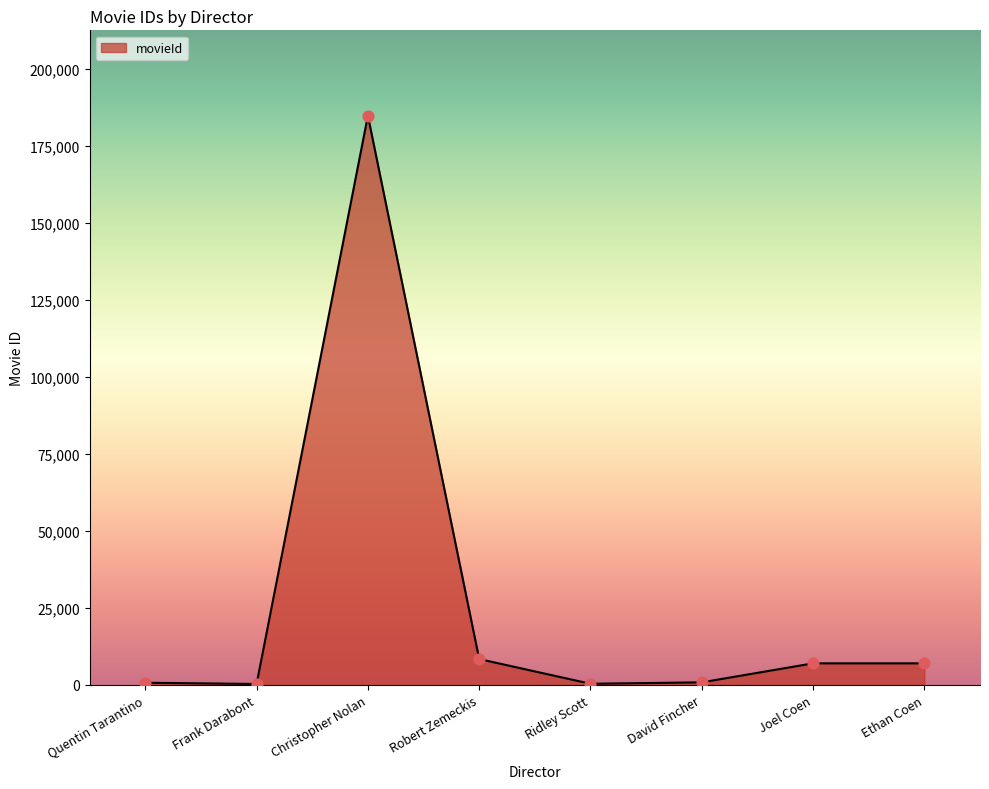

Approximately how many times larger is the value at Joel Coen compared to Quentin Tarantino?

10.3